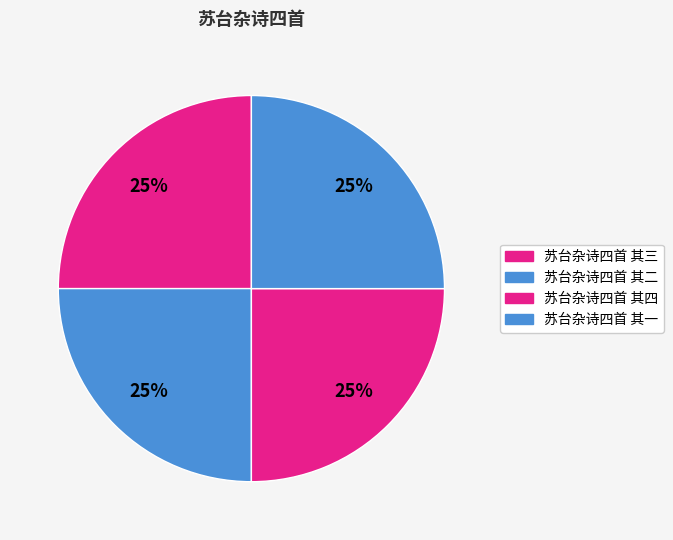

How many segments does this pie chart have?

4